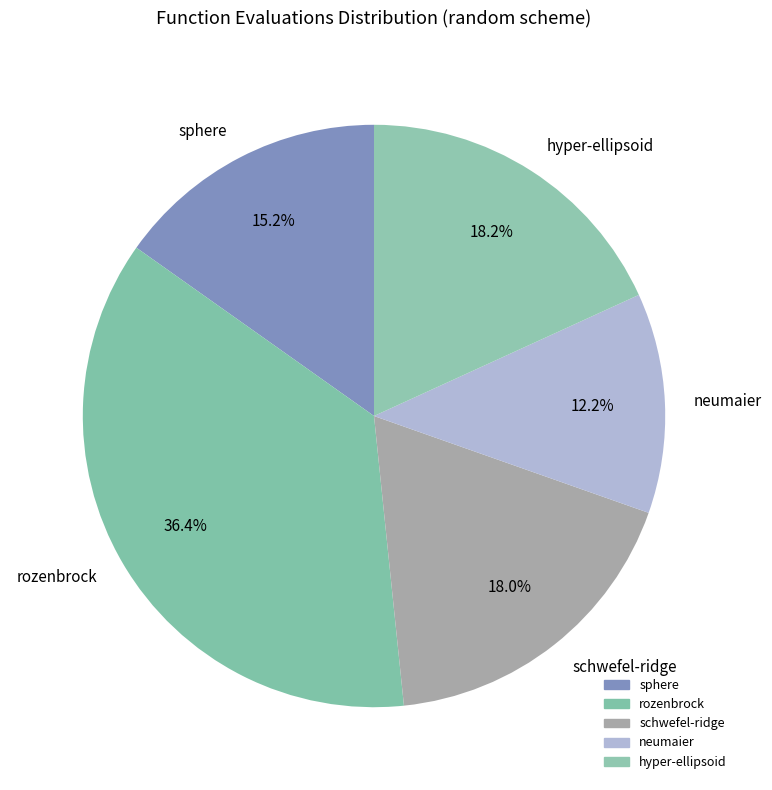

What is the smallest slice in the pie chart?

neumaier